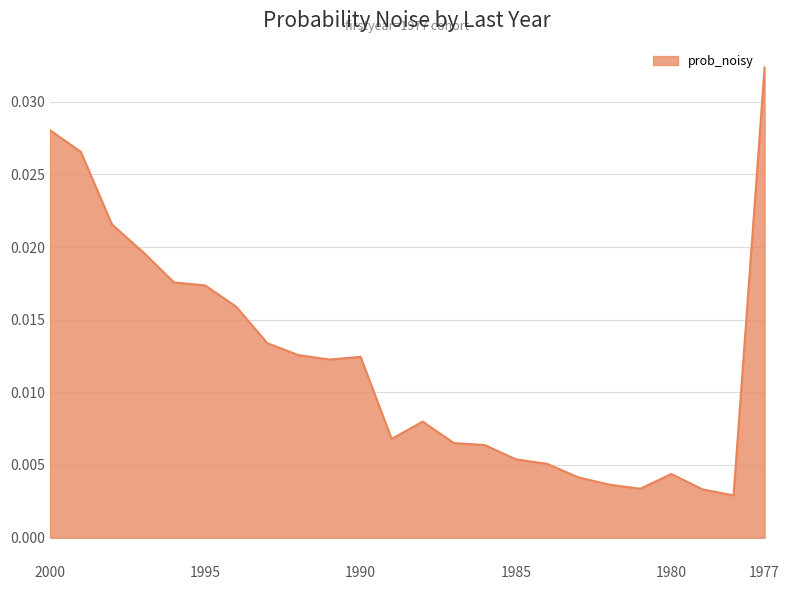

The value at 1994 is 0.0. True or false?

False